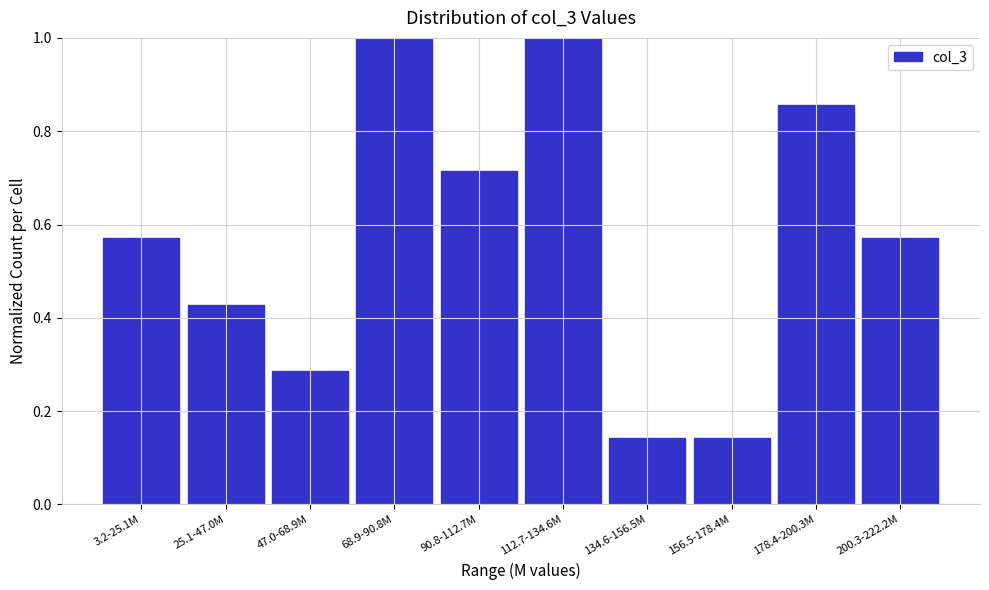

What is the label of the 5th bar from the left?

90.8-112.7M